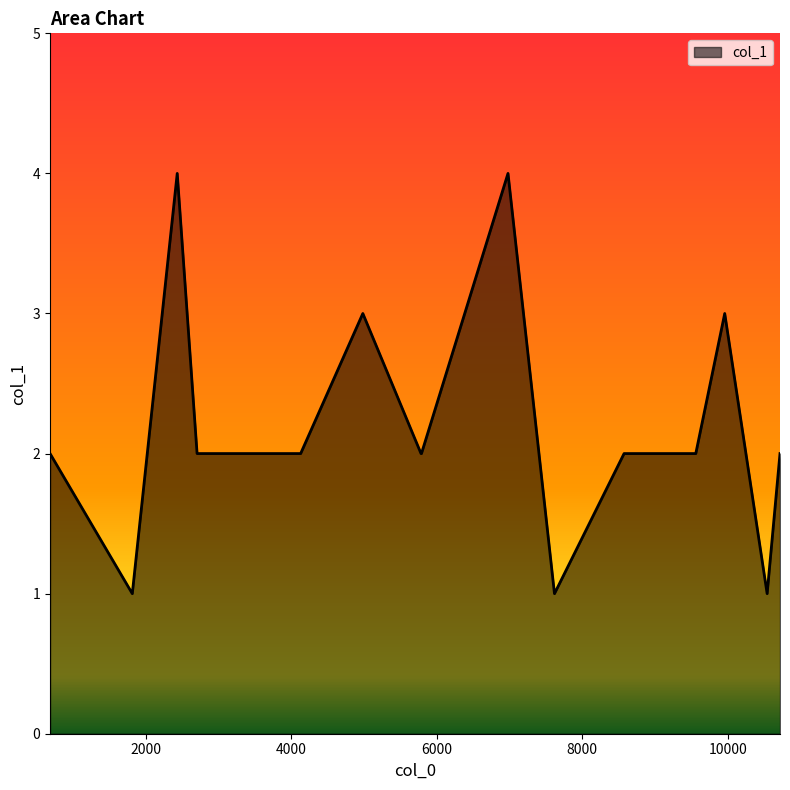

What is the greatest value displayed?

4